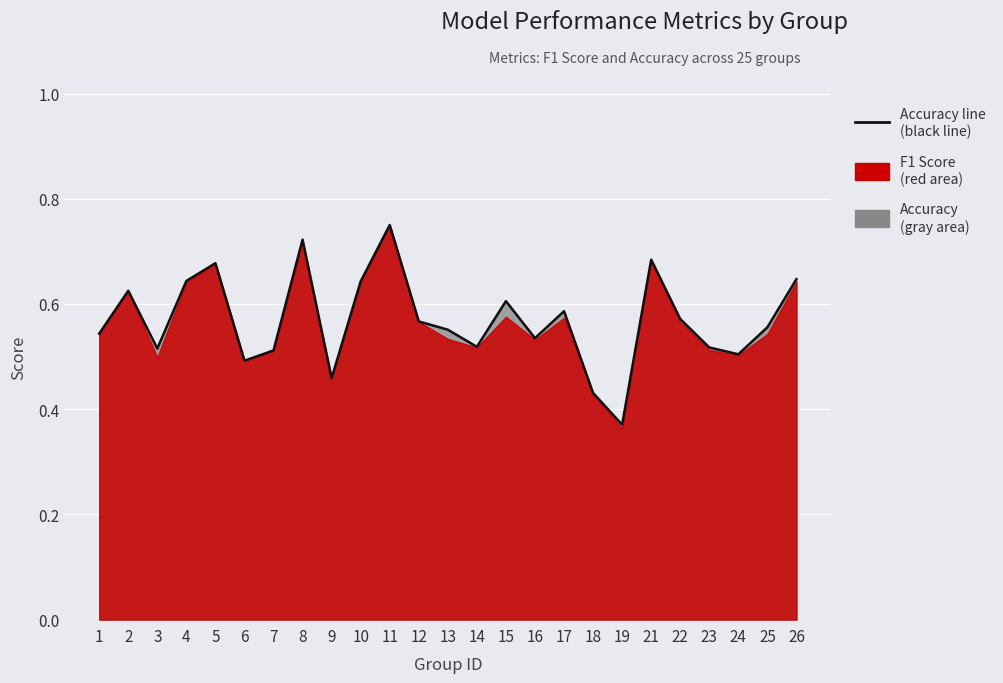

The value at 19 is 0.5. True or false?

False